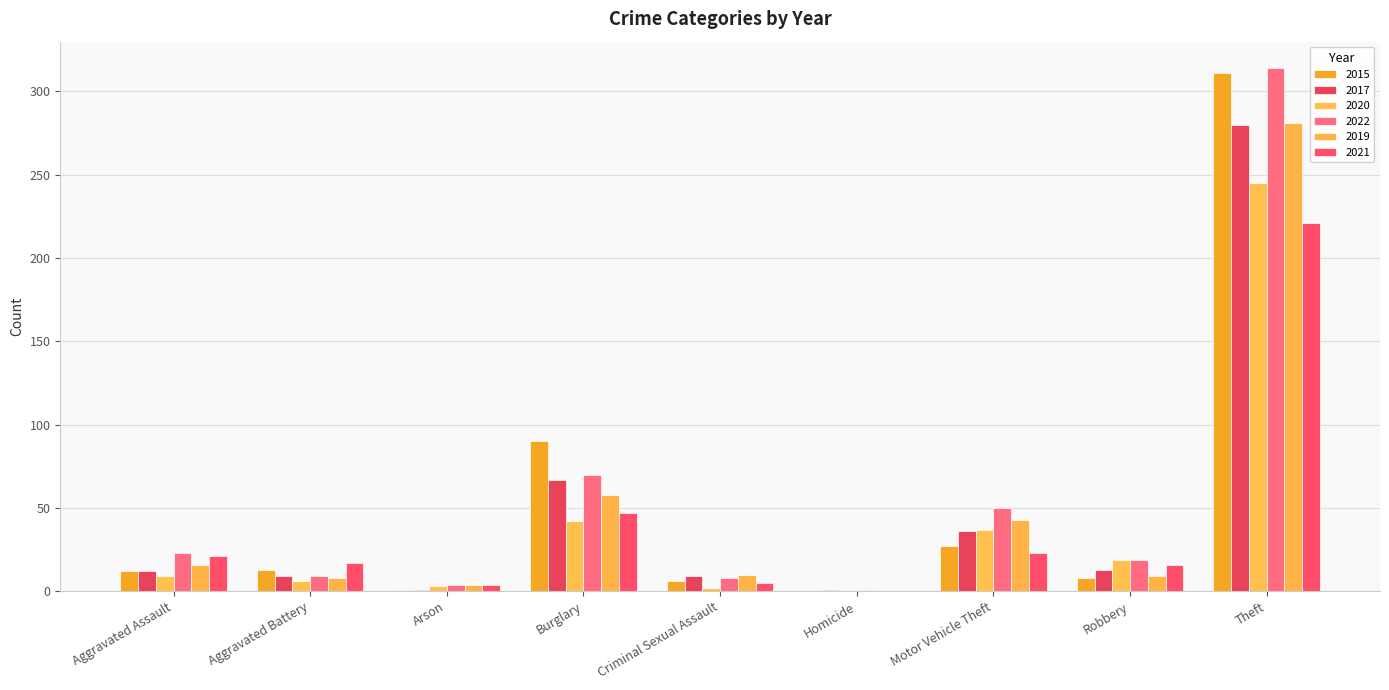

What is the total value across all series at Aggravated Battery?

62